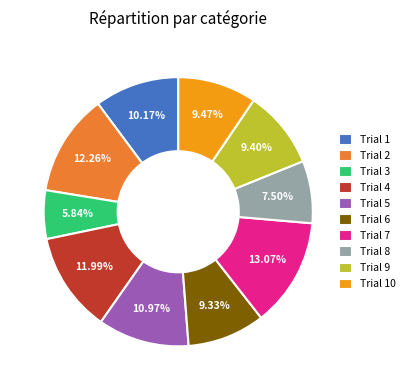

Does Trial 10 represent more than half of the total?

No